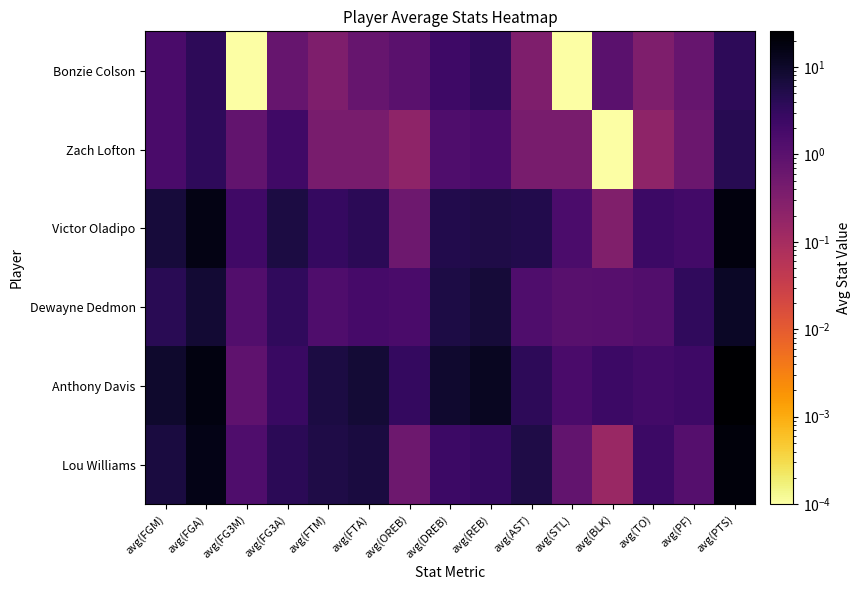

At avg(FG3A), list the series in order from largest to smallest.

Victor Oladipo, Lou Williams, Dewayne Dedmon, Anthony Davis, Zach Lofton, Bonzie Colson